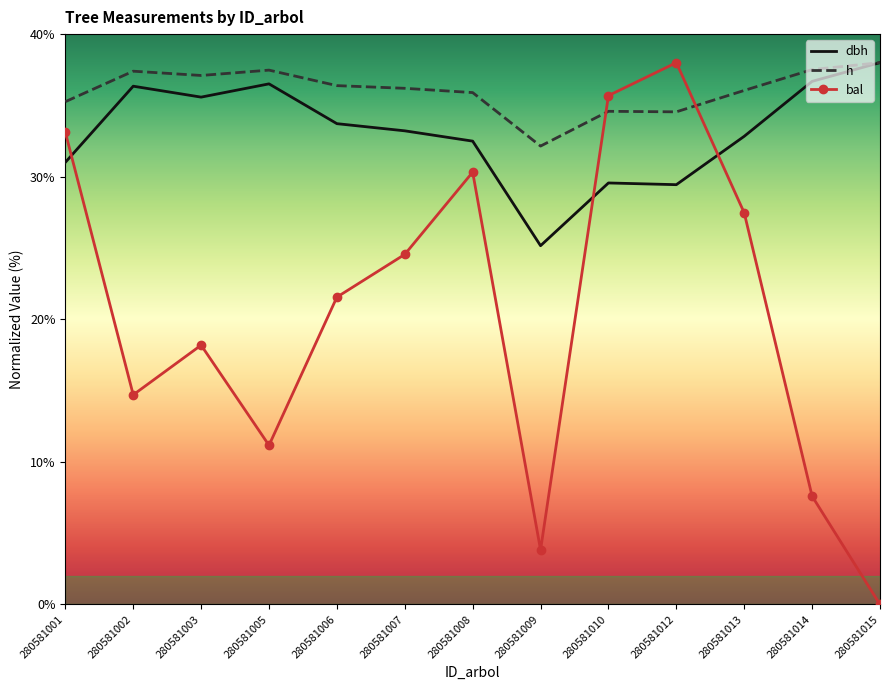

How many distinct data groups are displayed?

3